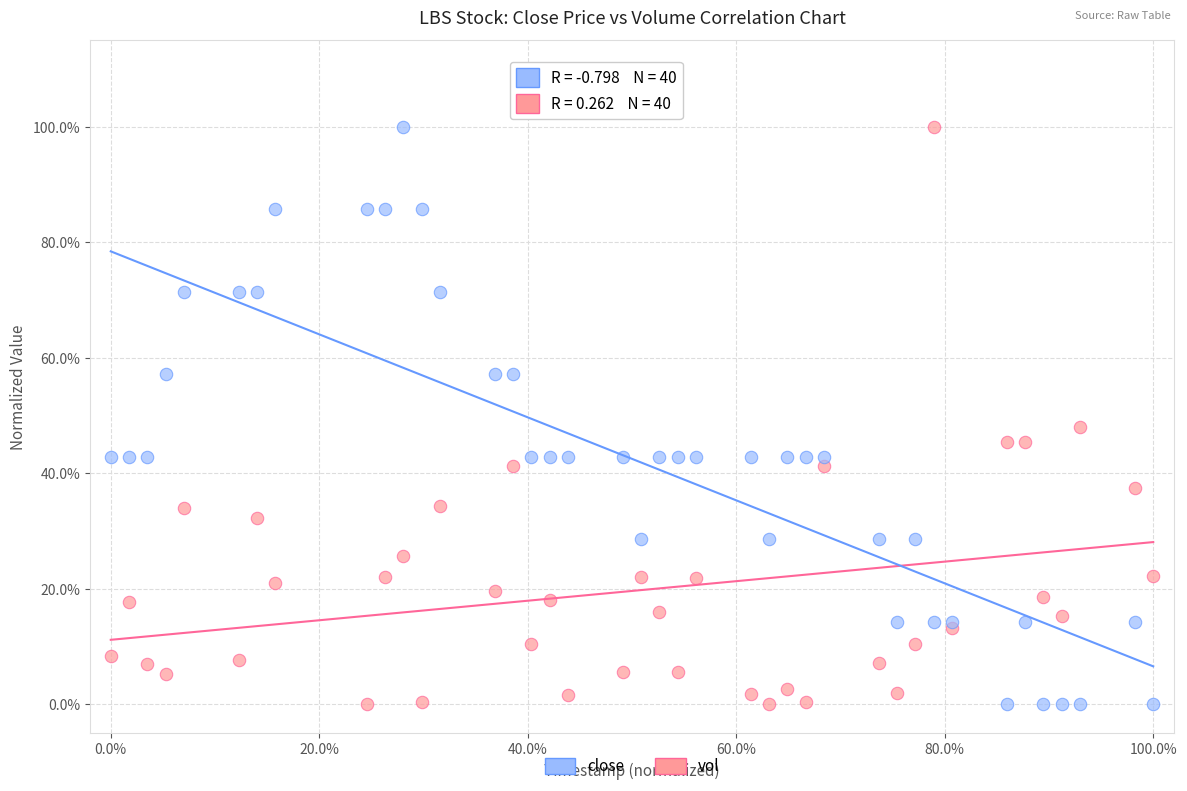

What are all the series names shown in the legend?

close, vol